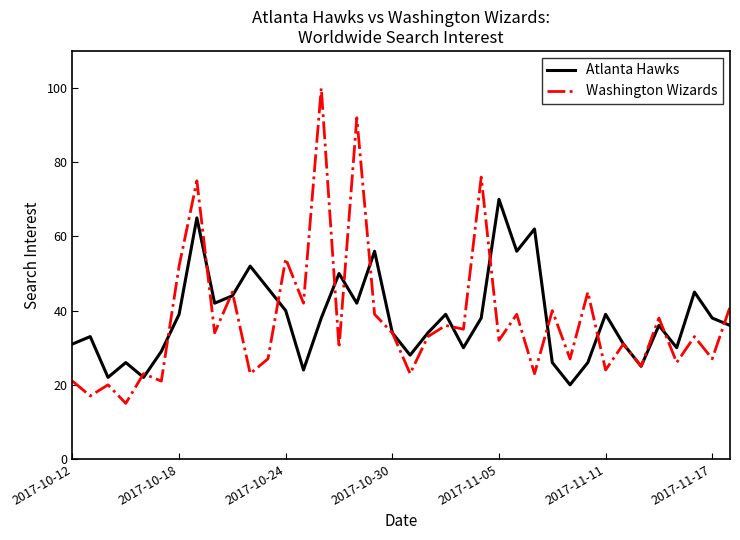

Does the chart display data point markers on the line(s)?

No